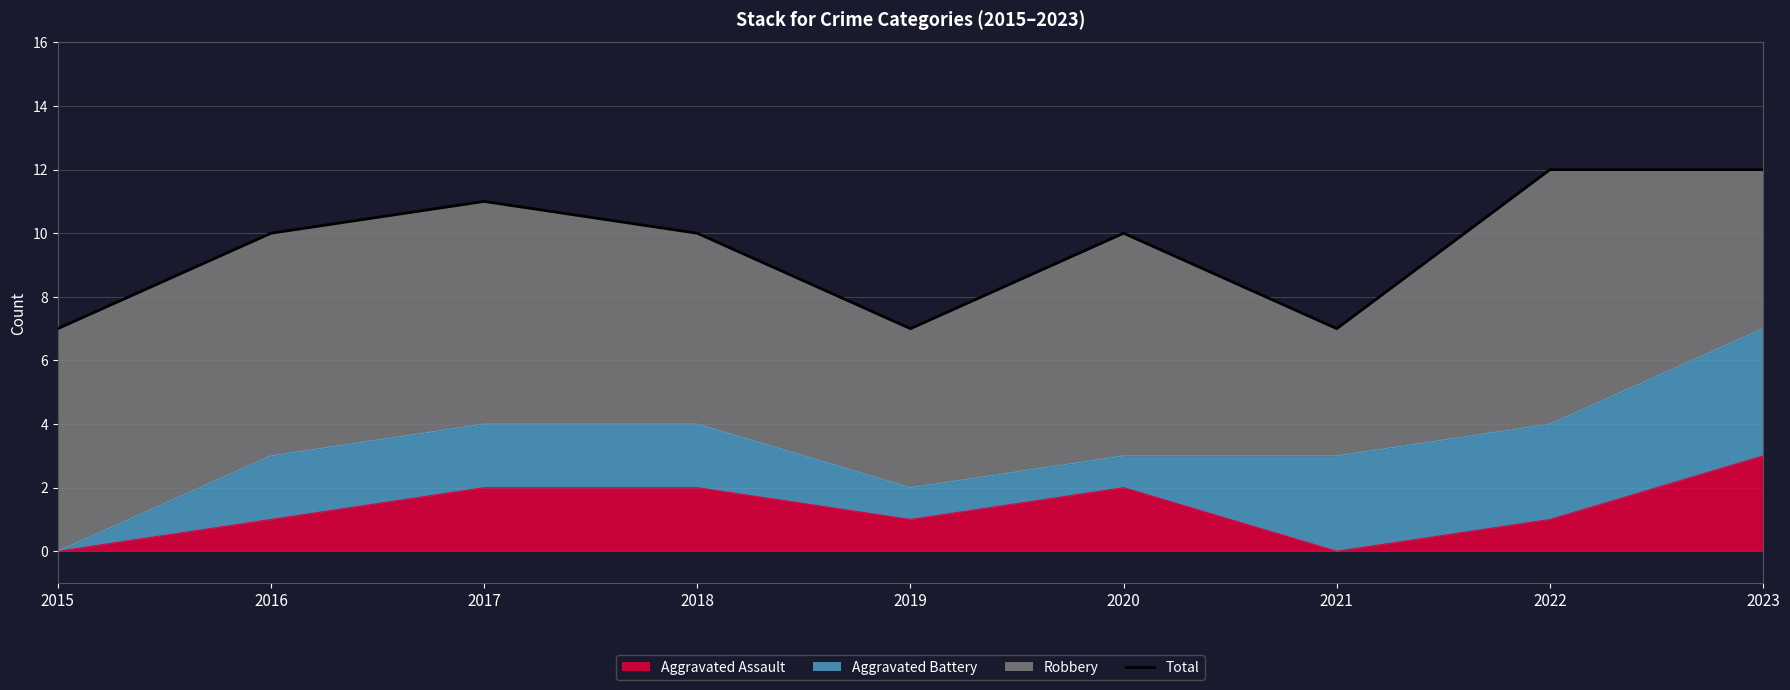

Which category has the highest value across all series?

2022